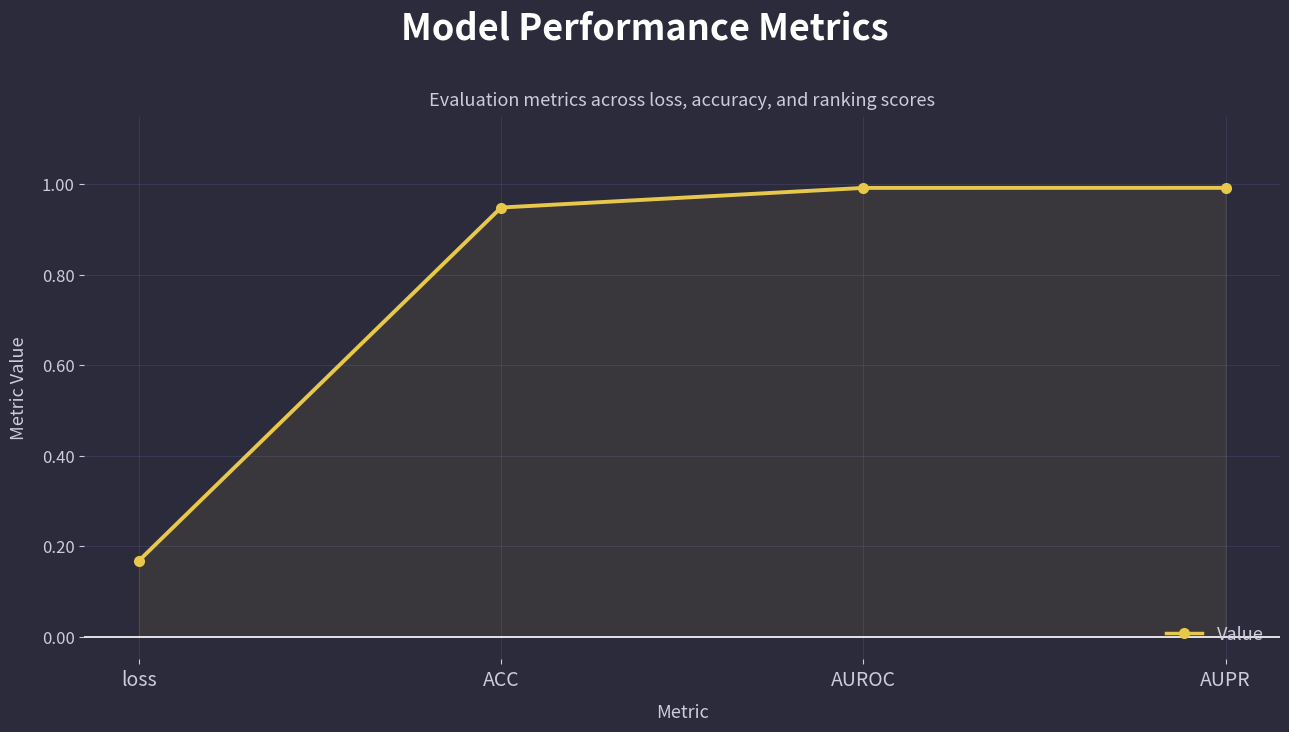

How many lines are shown in the chart?

1